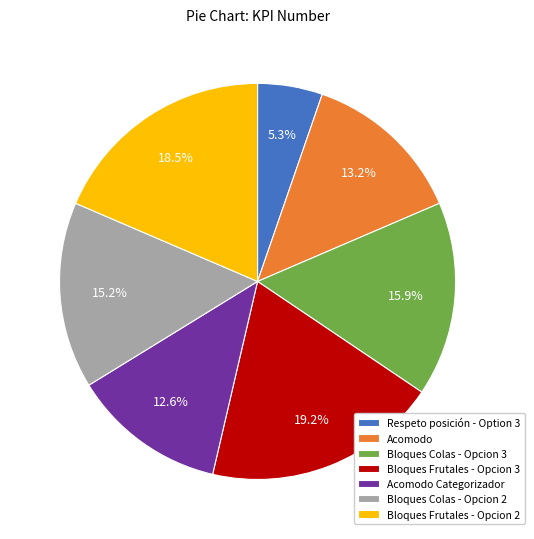

Rank the categories by value from lowest to highest.

Respeto posición - Option 3, Acomodo Categorizador, Acomodo, Bloques Colas - Opcion 2, Bloques Colas - Opcion 3, Bloques Frutales - Opcion 2, Bloques Frutales - Opcion 3